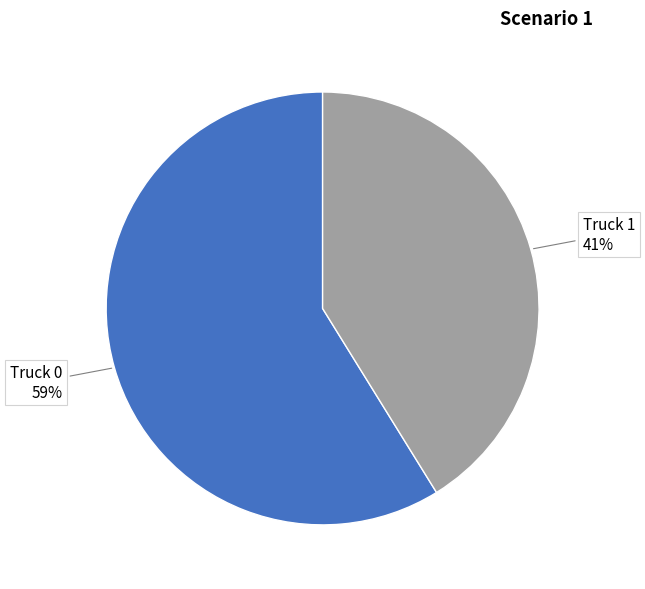

To the nearest percent, what is the difference between the Truck 1 and Truck 0 slice percentages?

18%